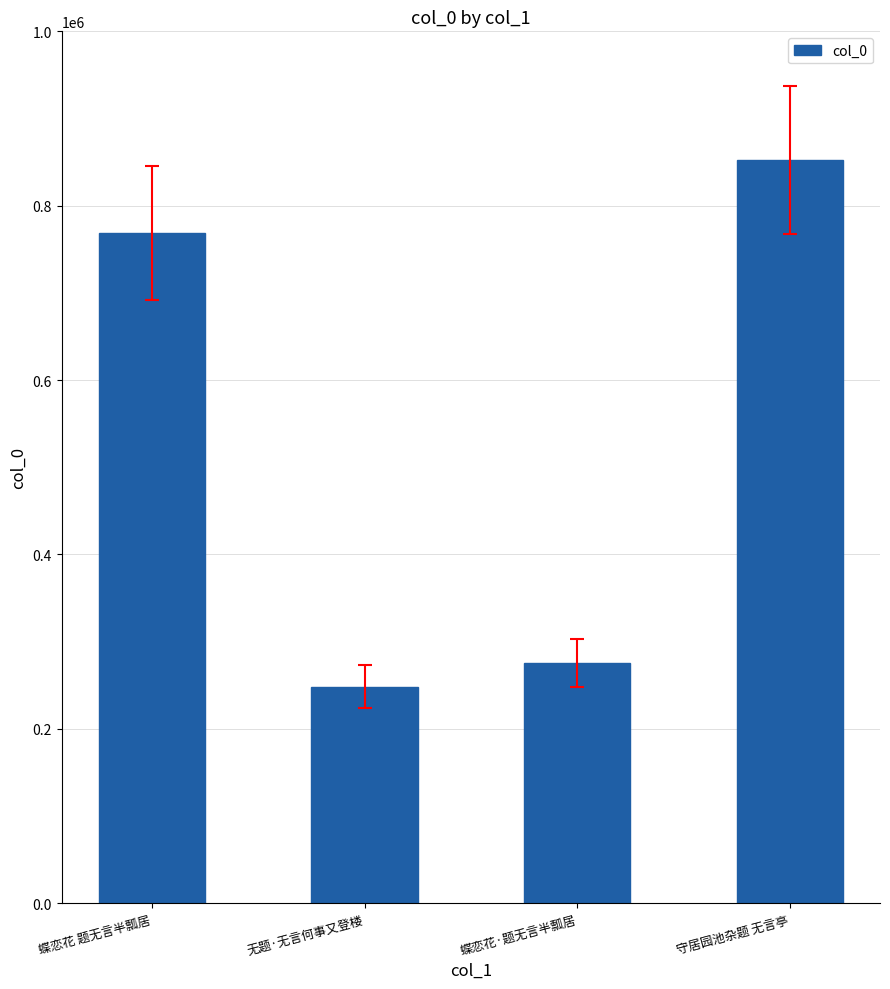

Which label corresponds to the smallest value in the chart?

无题·无言何事又登楼